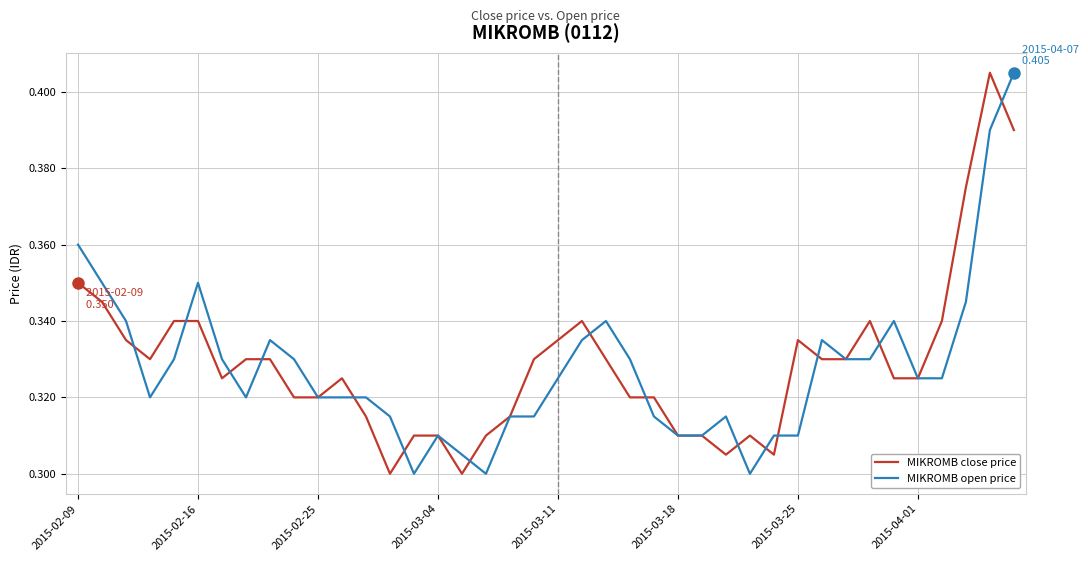

List the series in order of their overall mean, lowest first.

MIKROMB open price, MIKROMB close price